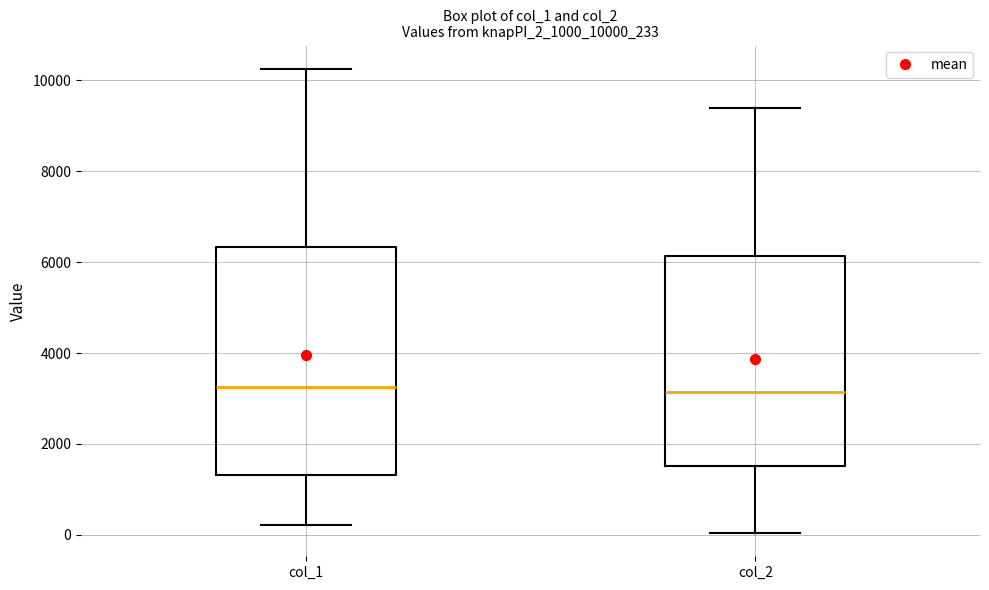

Where does the median line of the box for col_1 sit on the y-axis? The values are not printed on the chart, so give them approximately, as read against the axis.

3200